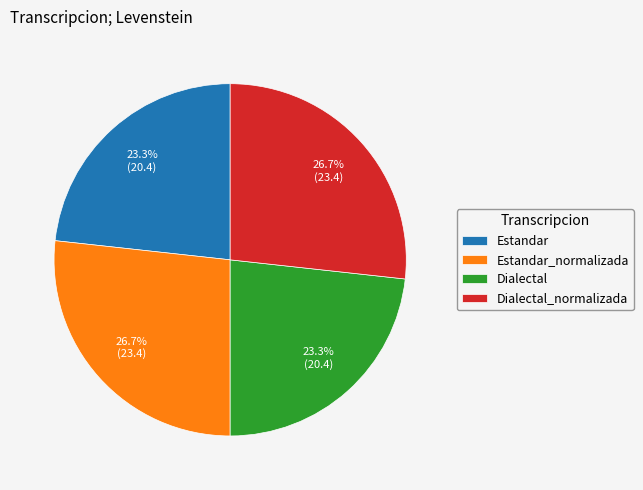

The Estandar slice represents 35% of the pie. True or false?

False